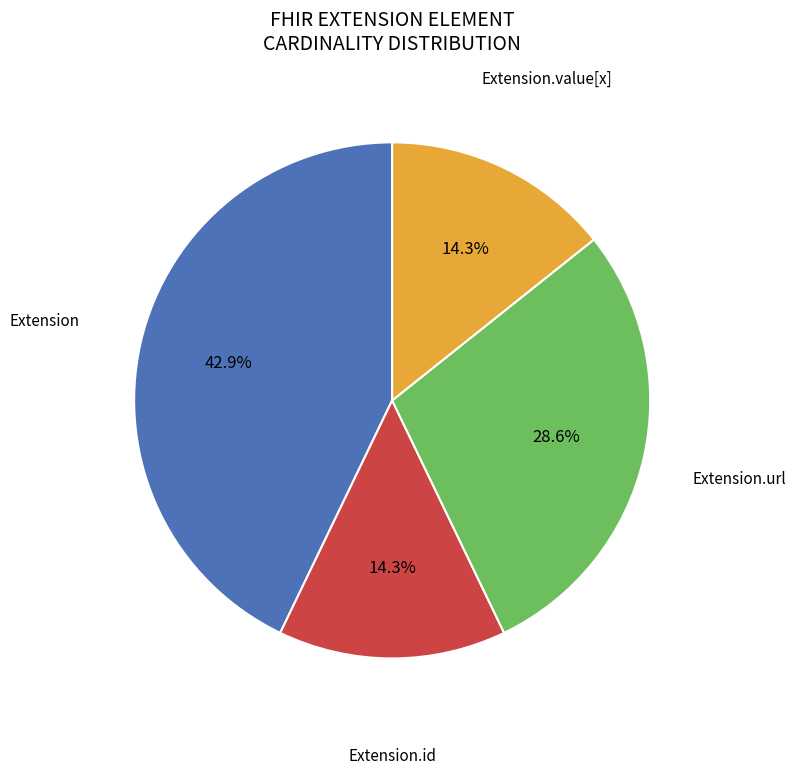

Does any single category account for the majority?

No